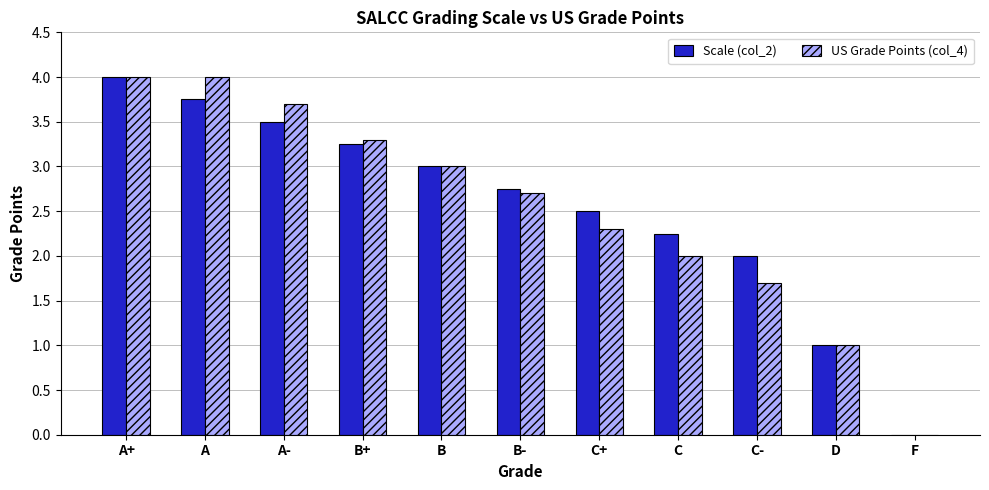

At which category is the sum across all series the highest?

A+